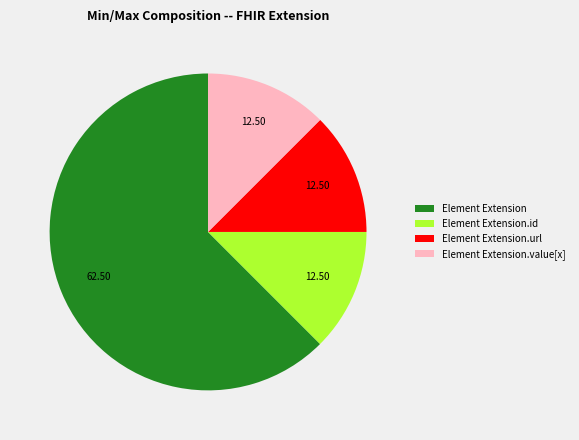

What is the ratio of the value at Element Extension.id to the value at Element Extension.url?

1.0